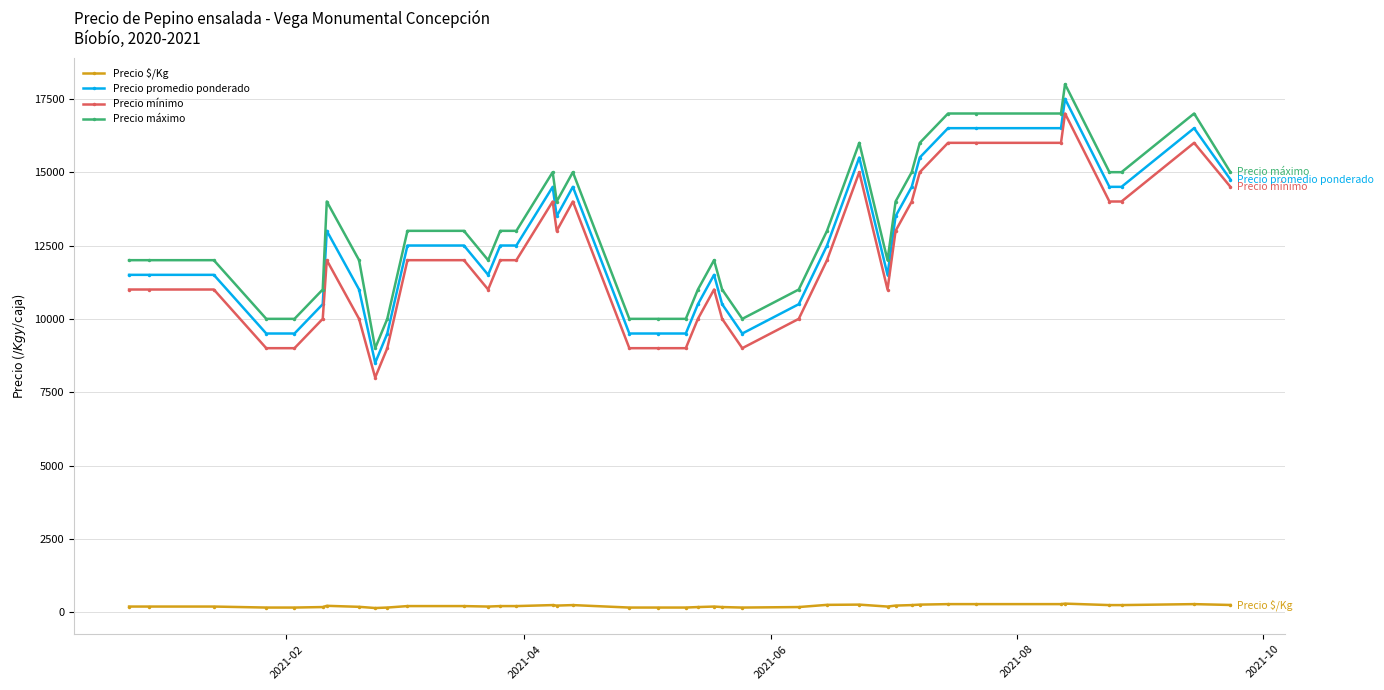

True or false: Precio promedio ponderado has more than 2 interior local peaks.

True